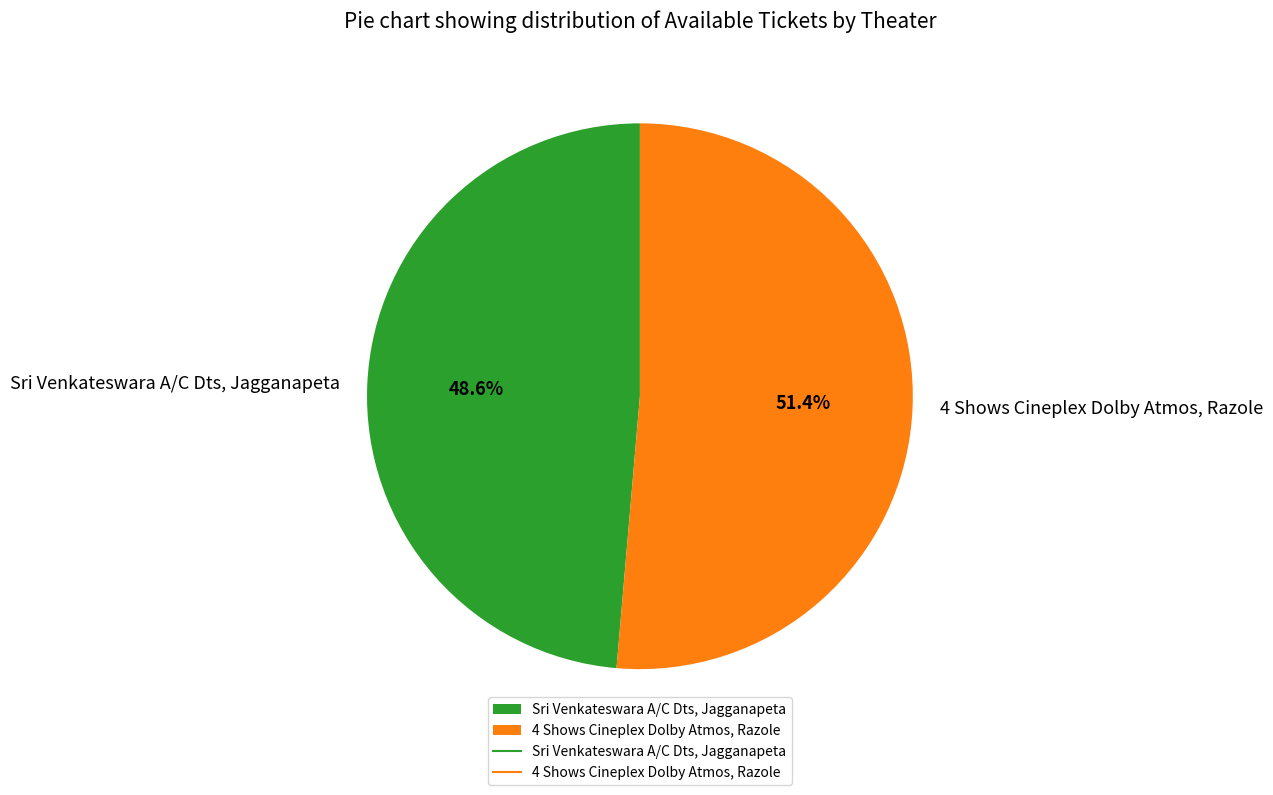

To the nearest percent, what is the difference between the largest and smallest slice percentages?

3%